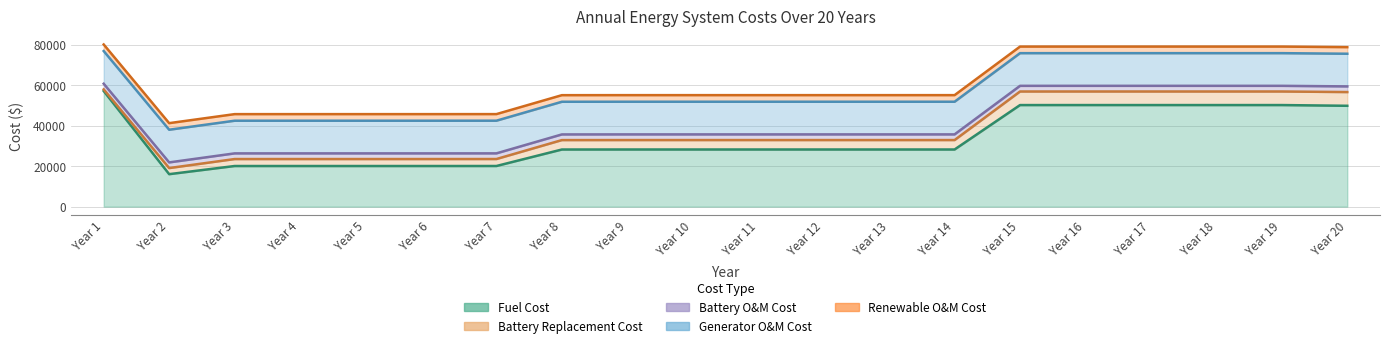

Which series has the largest range (max minus min)?

Fuel Cost